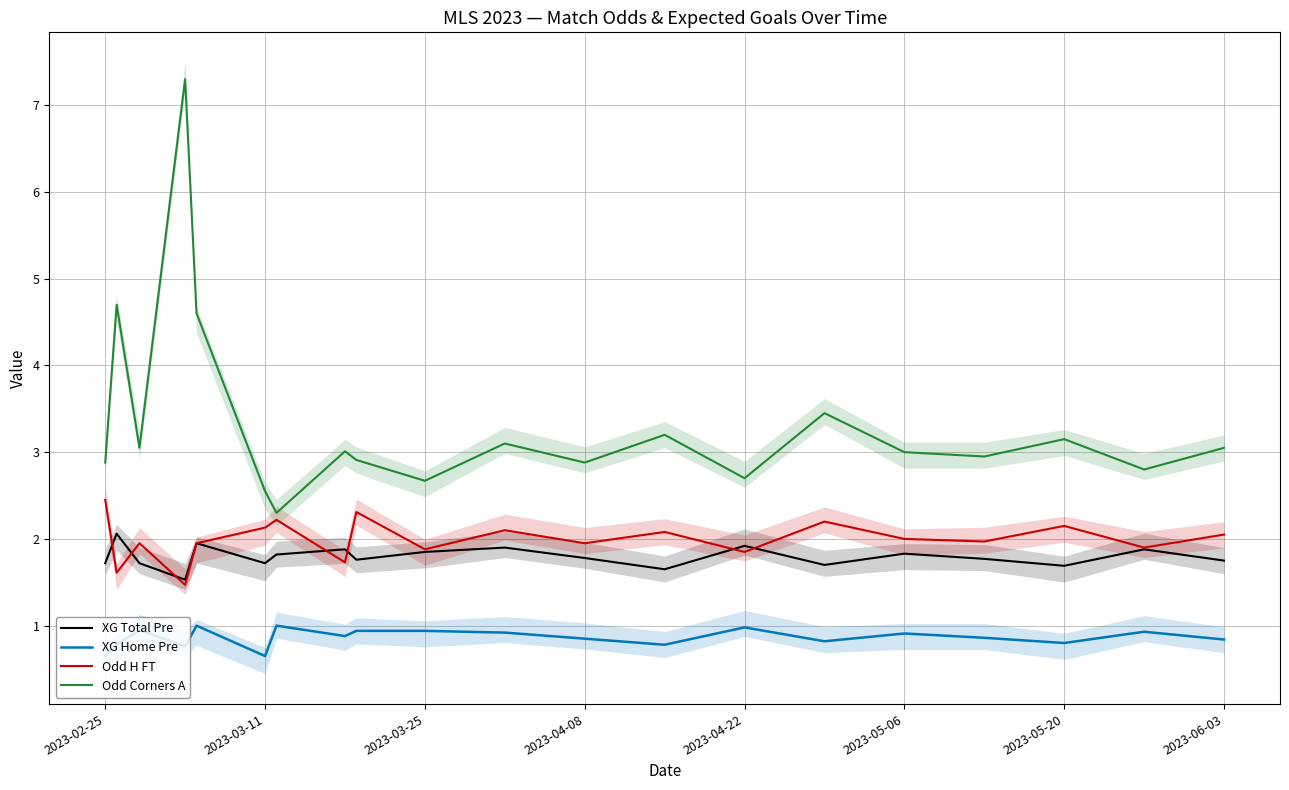

True or false: Odd Corners A and XG Total Pre cross at least once.

False